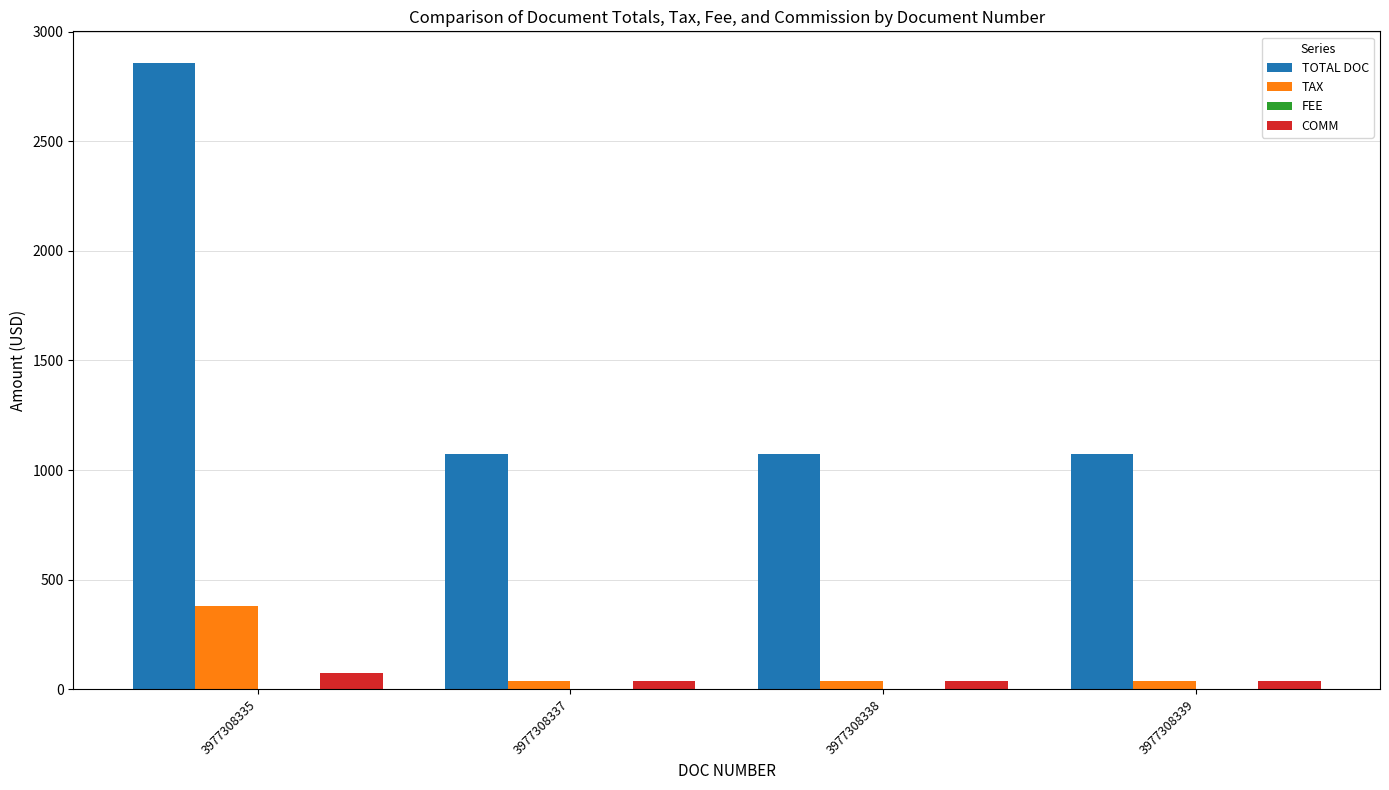

Reading right to left, transcribe all the data shown in this chart.

TOTAL DOC: 3977308339=1074.0	3977308338=1074.0	3977308337=1074.0	3977308335=2858.0
TAX: 3977308339=36.5	3977308338=36.5	3977308337=36.5	3977308335=378.2
COMM: 3977308339=39.5	3977308338=39.5	3977308337=39.5	3977308335=73.8